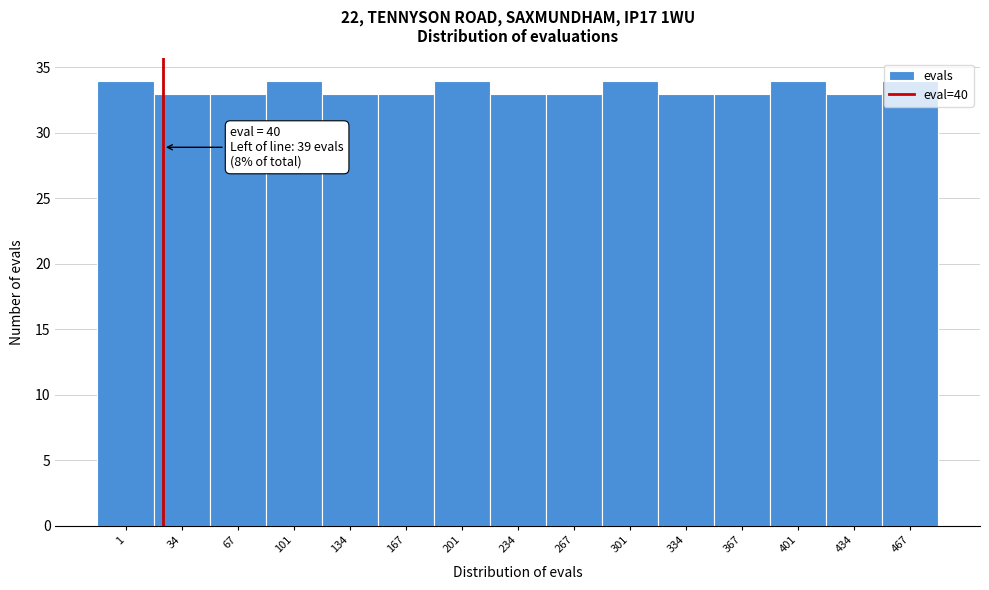

What is the sum of all values?

501